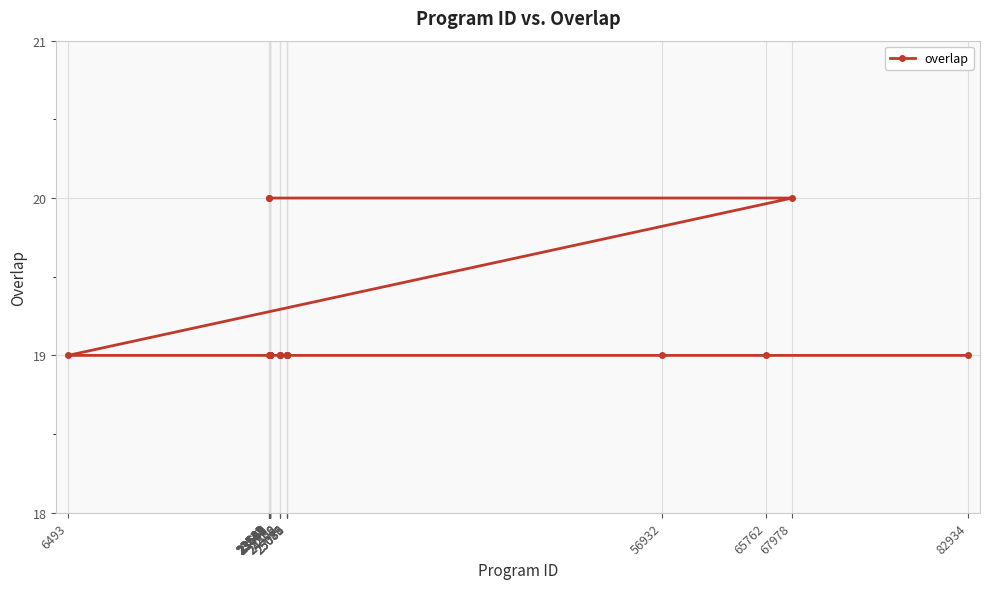

What is the smallest value displayed?

19